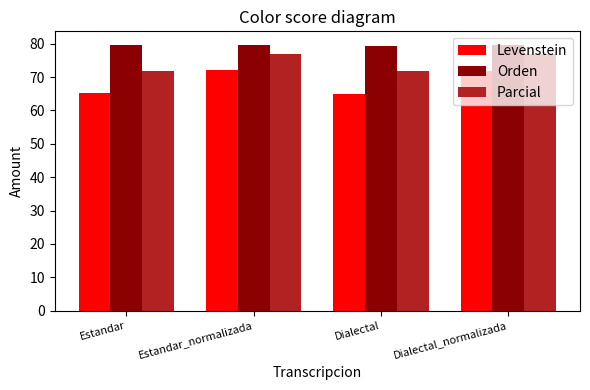

Rank the series by their average value, from highest to lowest.

Orden, Parcial, Levenstein